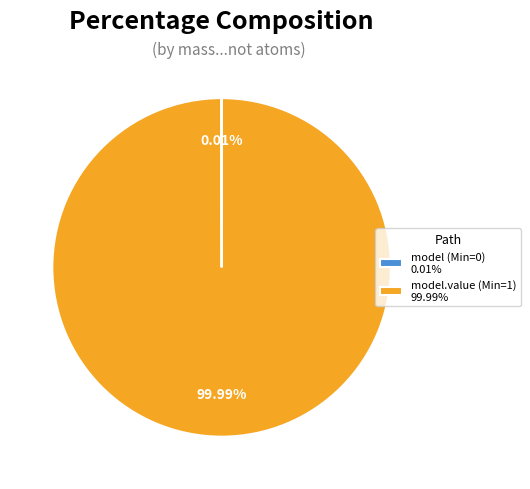

Does any single category account for the majority?

Yes